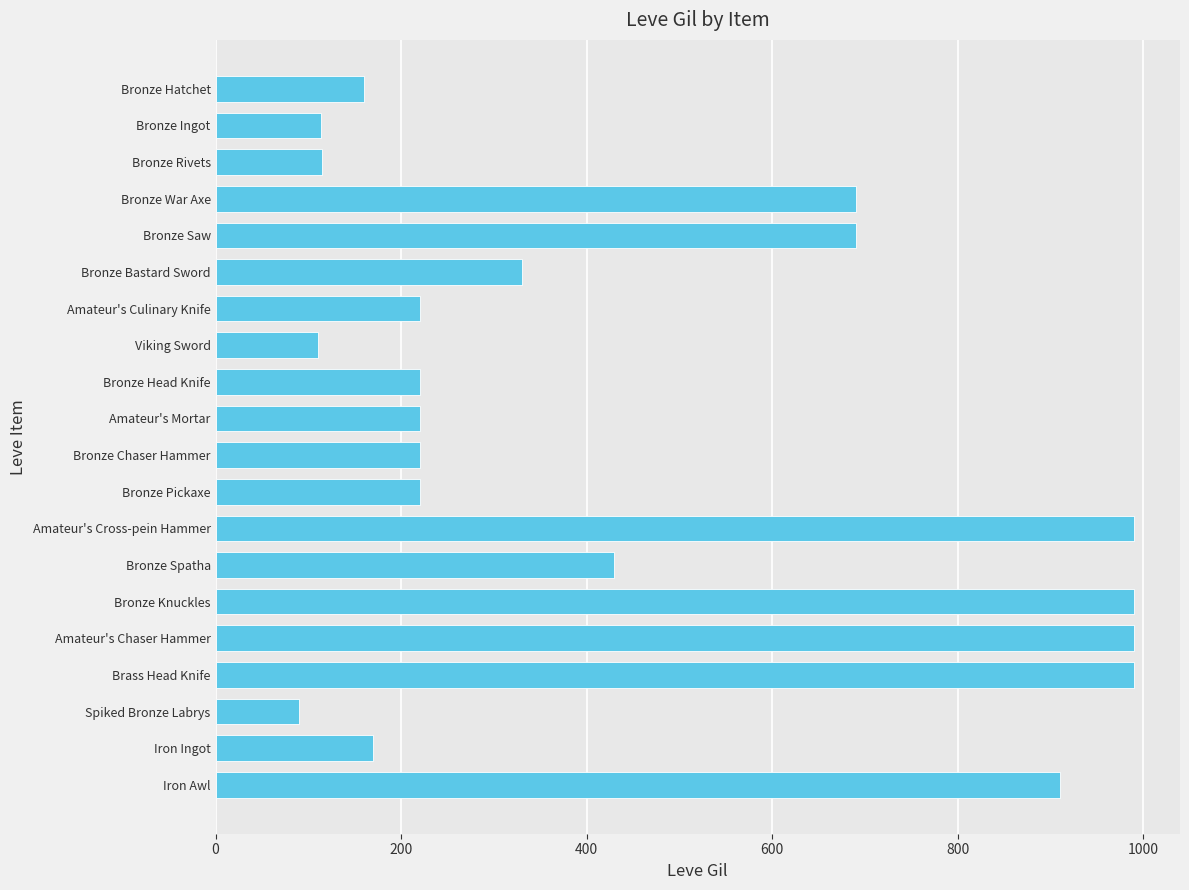

The value at Bronze Hatchet is 160. True or false?

True